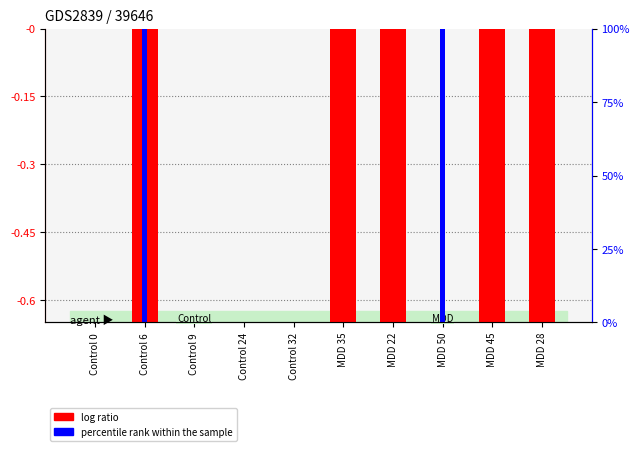

At which category does the chart reach its minimum across all series?

MDD 28